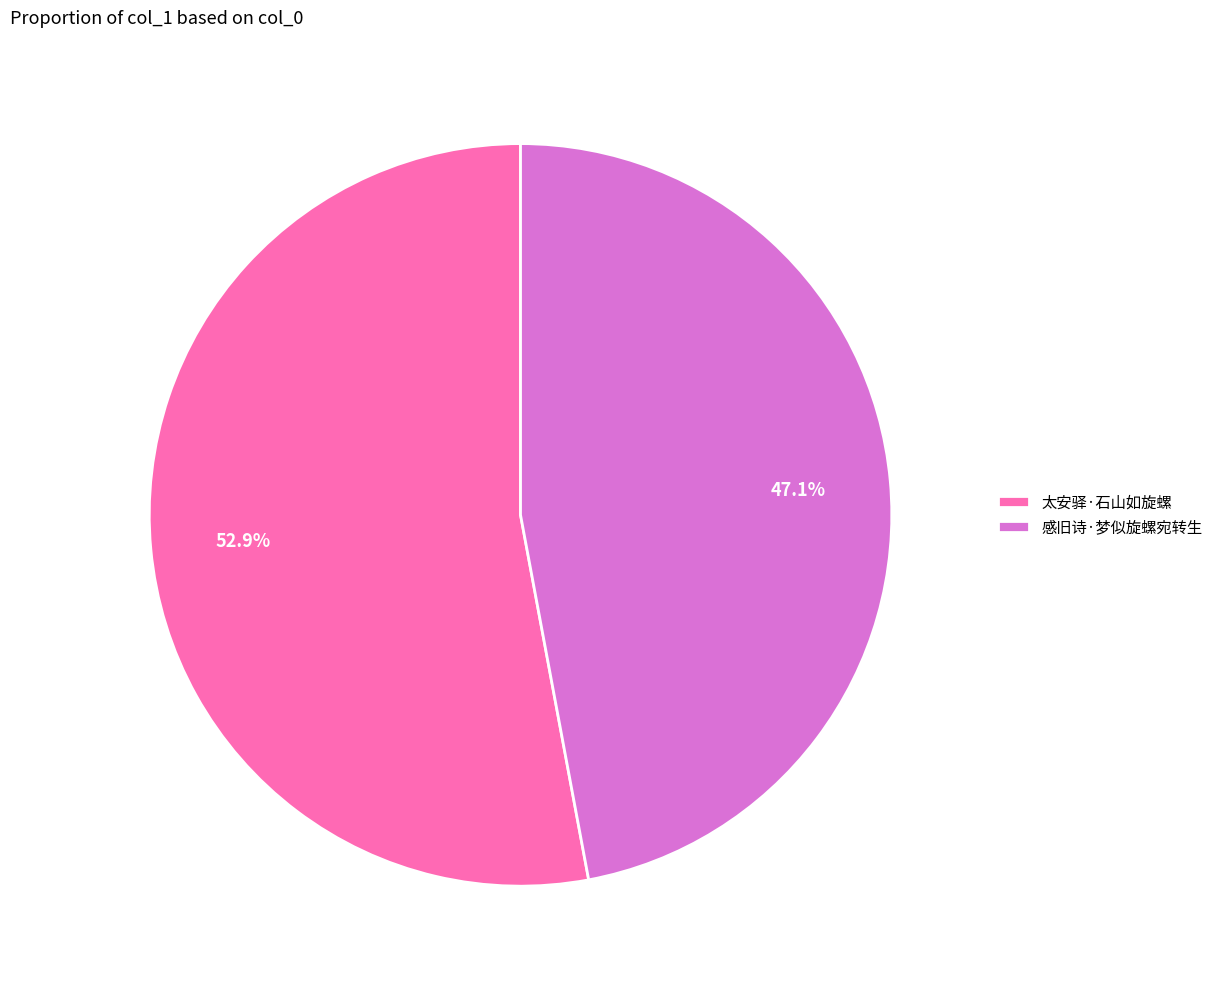

Which slice is the largest?

太安驿·石山如旋螺